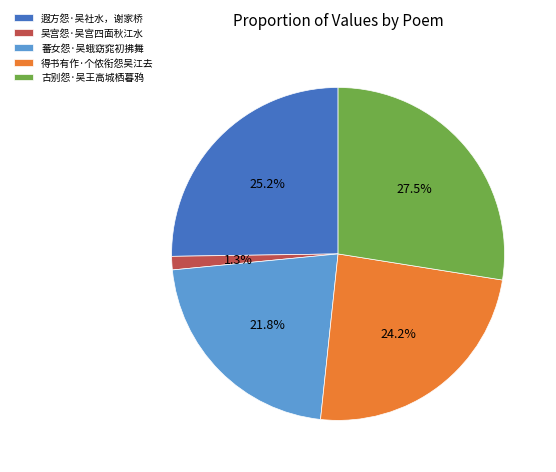

Is 蕃女怨·吴蛾窈窕初拂舞 the majority of the pie?

No